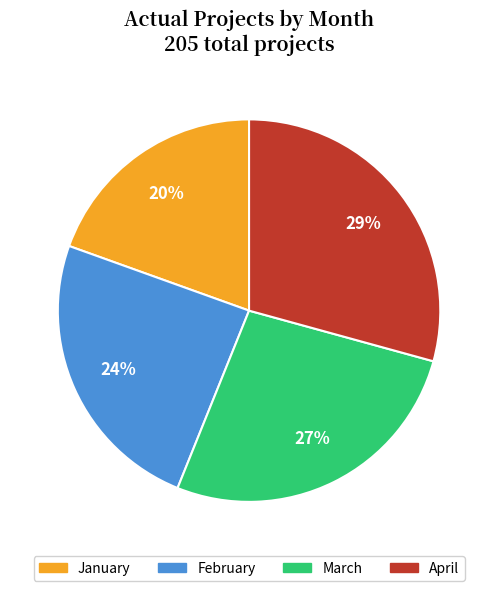

Is the sum of February and March greater than half?

Yes